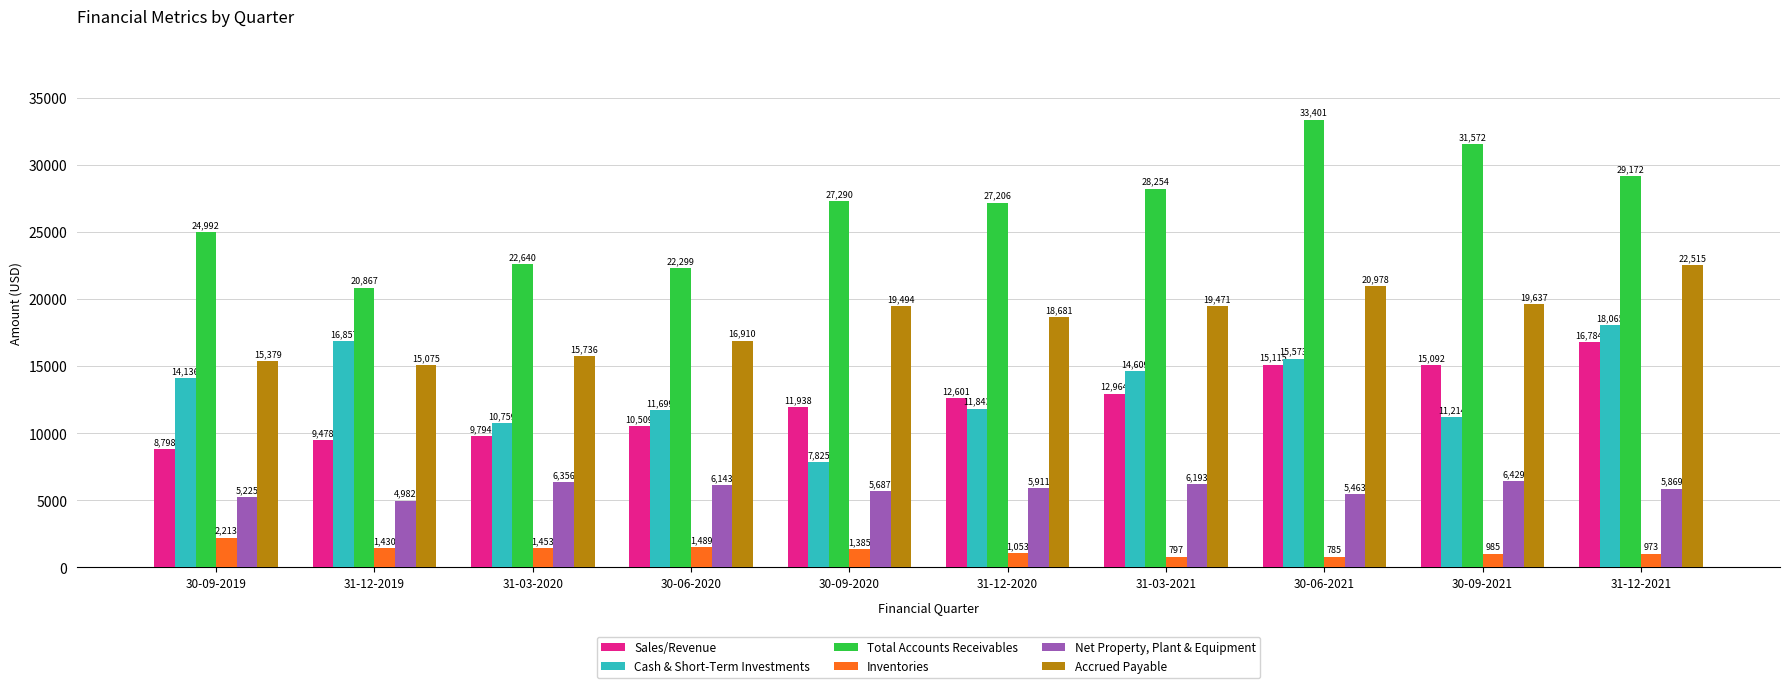

Which category has the highest value in the Accrued Payable series?

31-12-2021